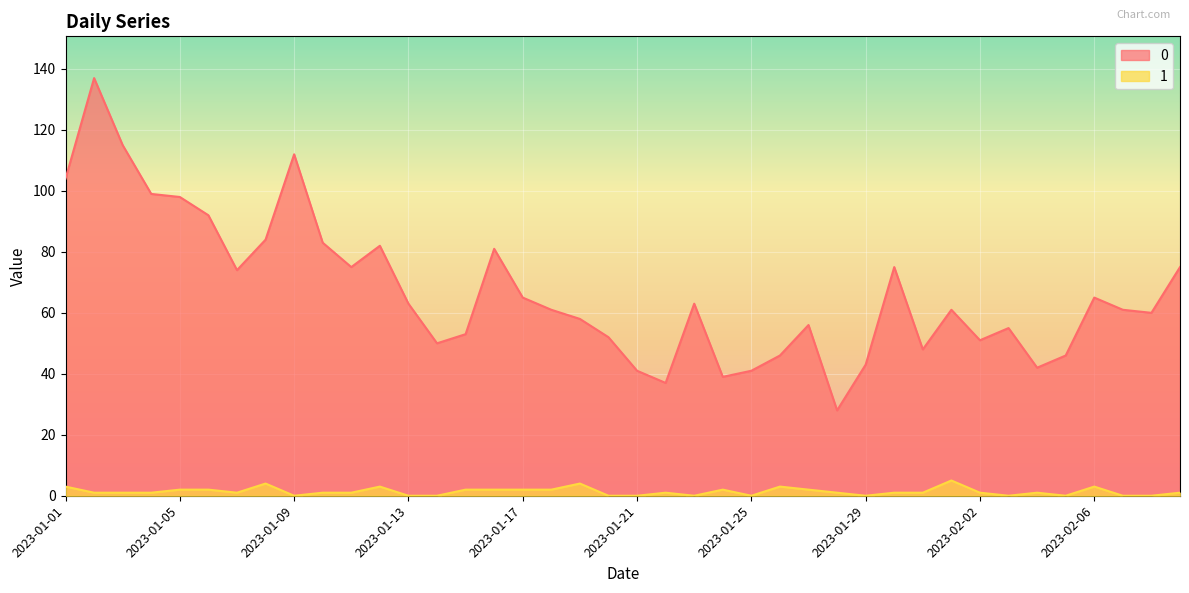

True or false: 1 and 0 intersect in this chart.

False